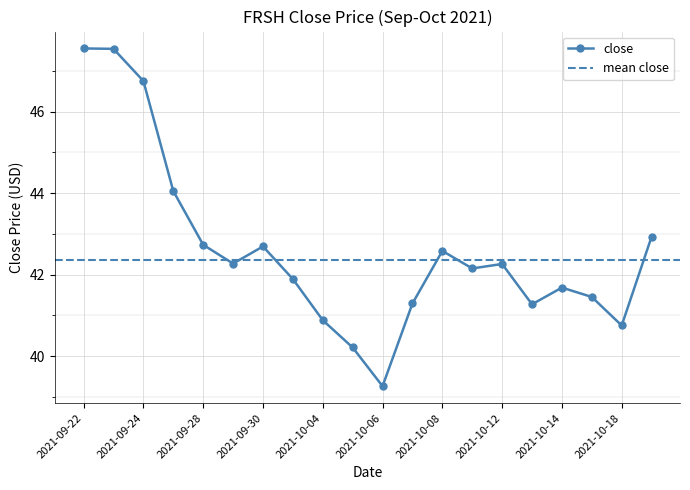

Which category has the highest value across all series?

2021-09-22